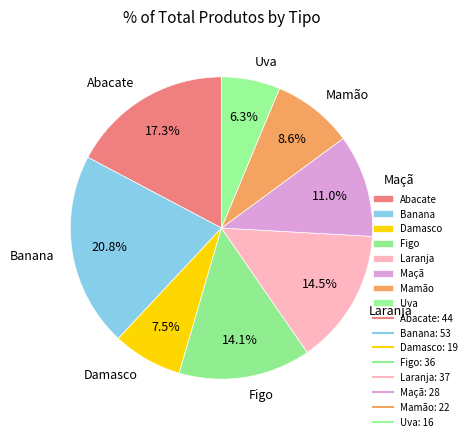

To the nearest percent, what portion does Maçã represent?

11%